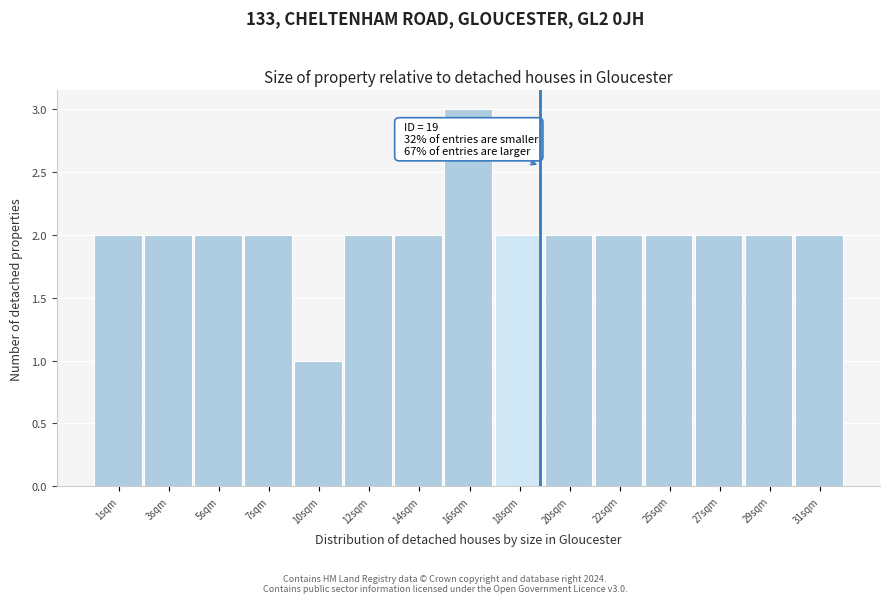

Reading left to right, transcribe all the data shown in this chart.

1sqm=2	3sqm=2	5sqm=2	7sqm=2	10sqm=1	12sqm=2	14sqm=2	16sqm=3	18sqm=2	20sqm=2	22sqm=2	25sqm=2	27sqm=2	29sqm=2	31sqm=2